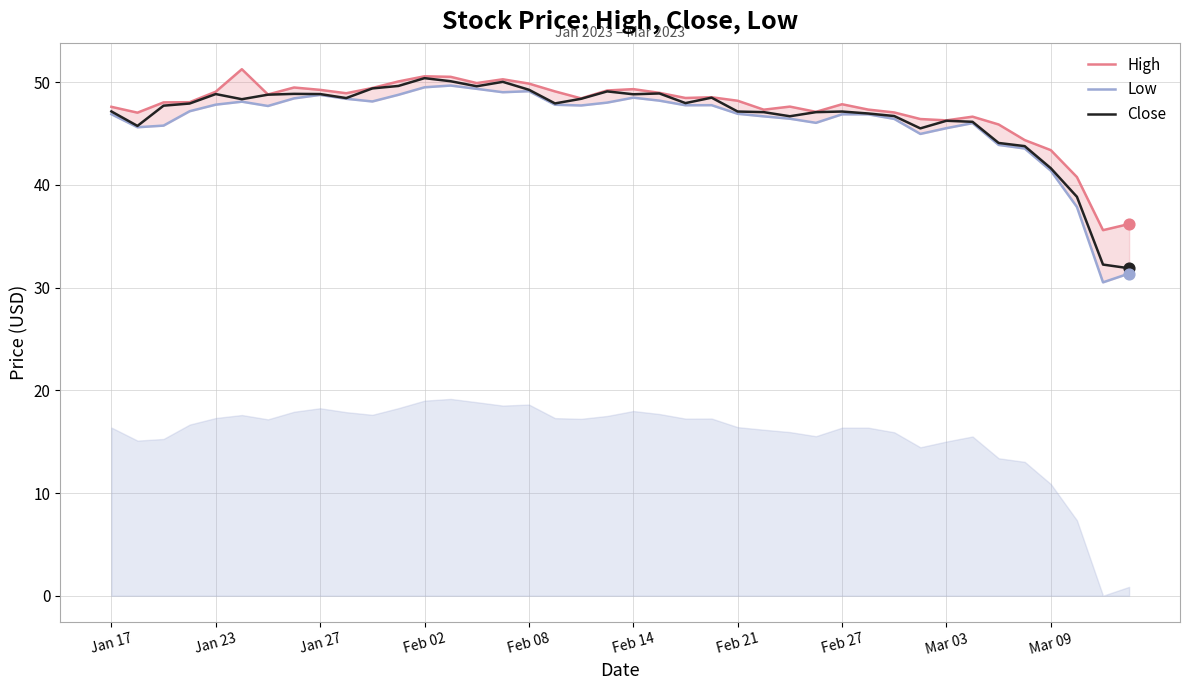

Which series has the widest spread of Y values?

Low